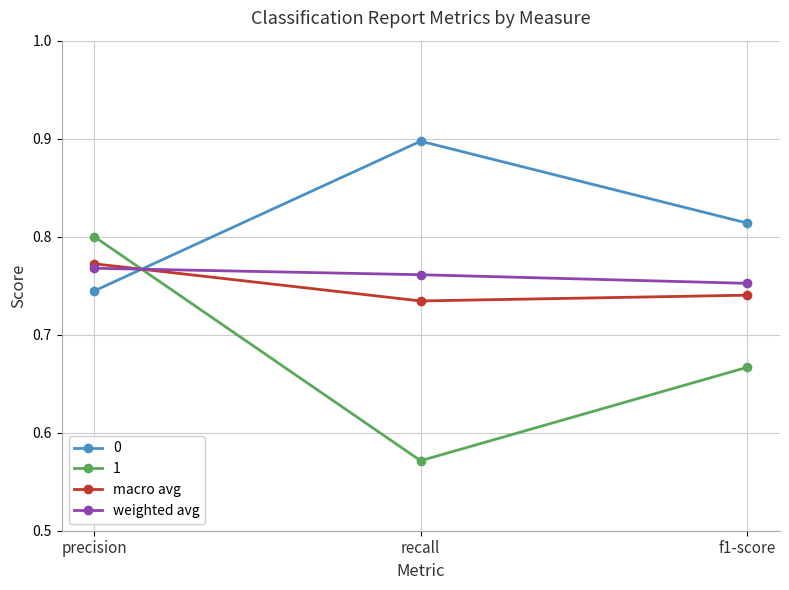

What is the label of the 1st point from the left?

precision